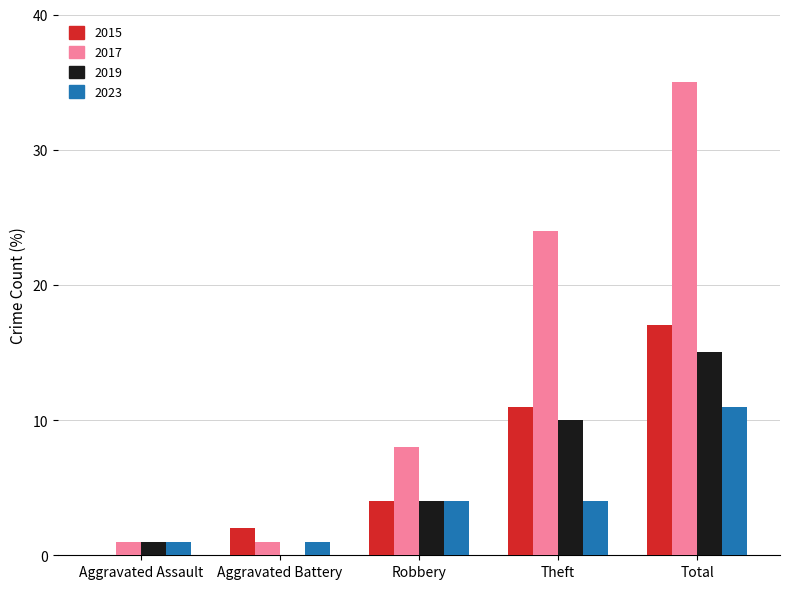

True or false: 2017 has a value of 8 at Robbery.

True